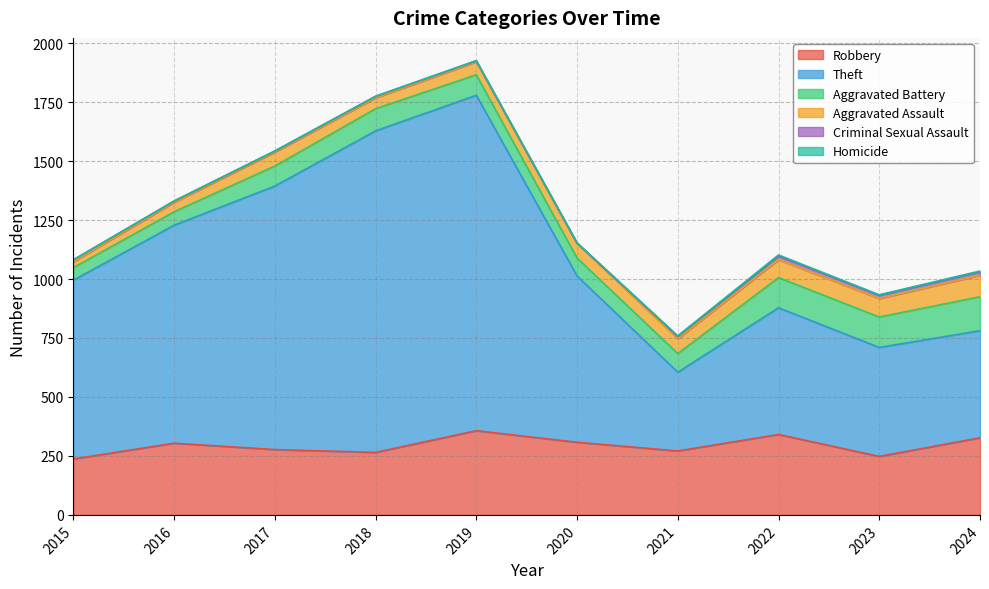

True or false: Theft and Aggravated Battery cross at least once.

False